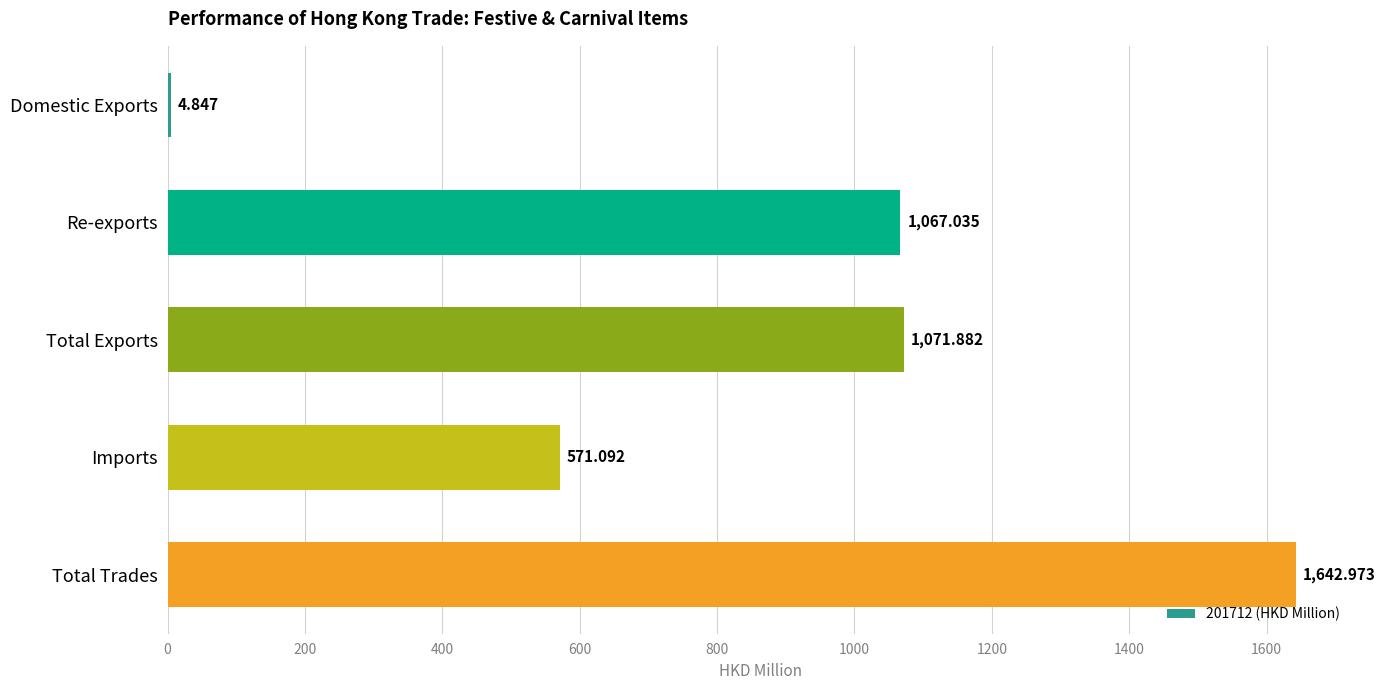

Which label corresponds to the largest value in the chart?

Total Trades